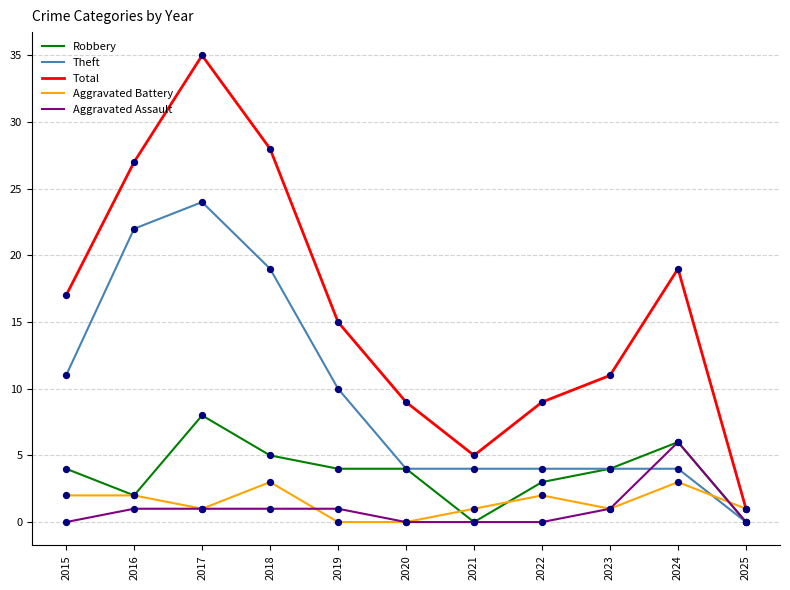

What is the total value across all series at 2021?

10